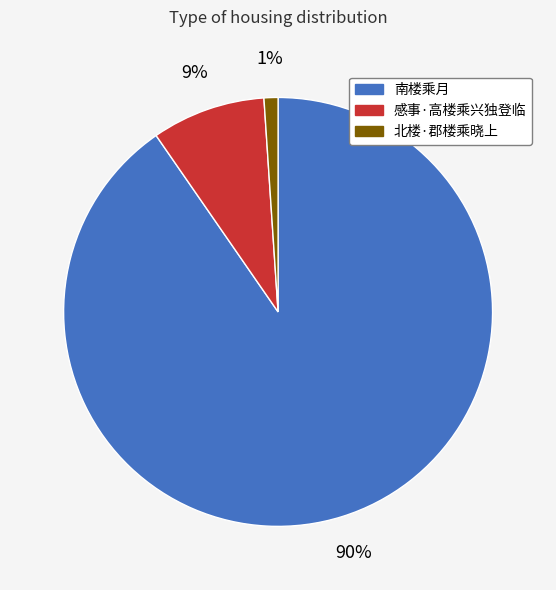

To the nearest percent, what portion does 感事·高楼乘兴独登临 represent?

9%